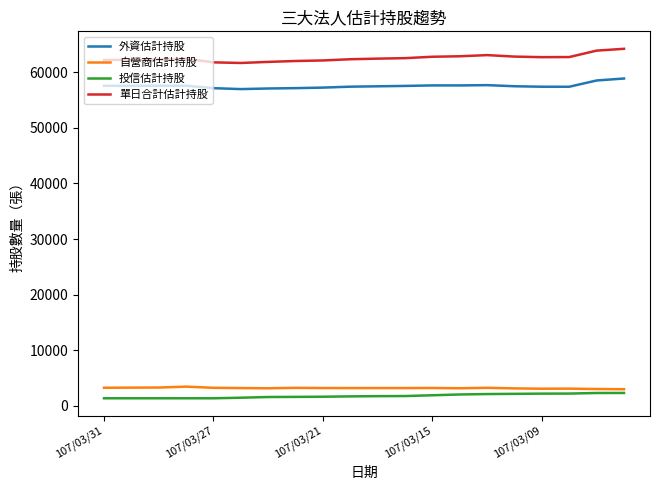

Which series has the largest total across all categories?

單日合計估計持股